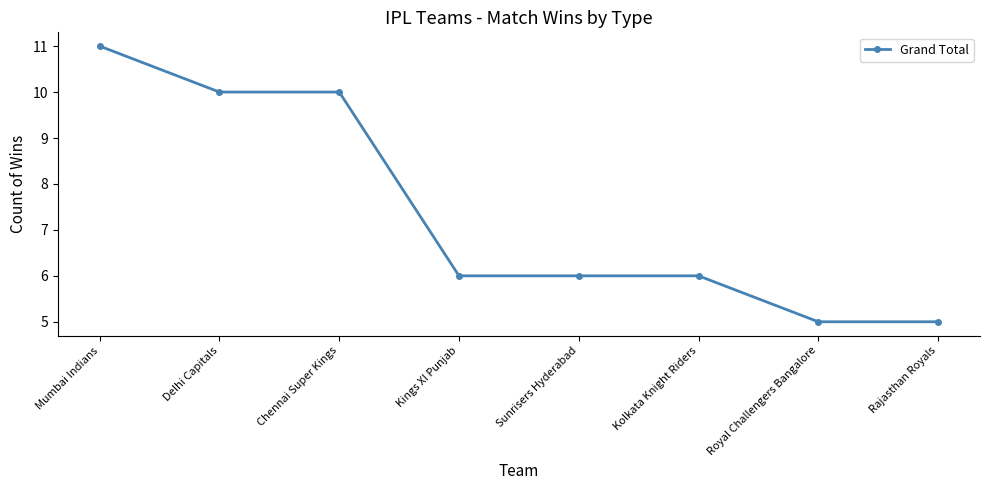

Count the number of data series in this chart.

1